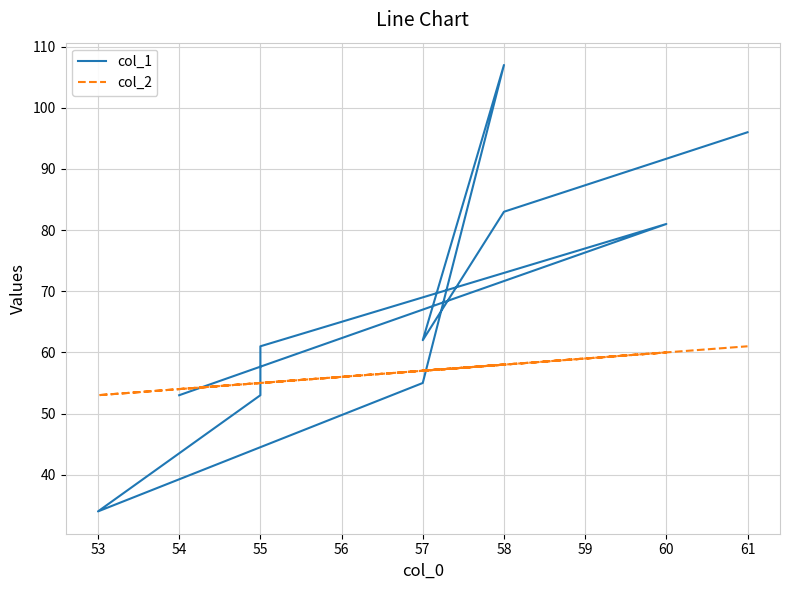

At which label does col_1 reach its peak?

58